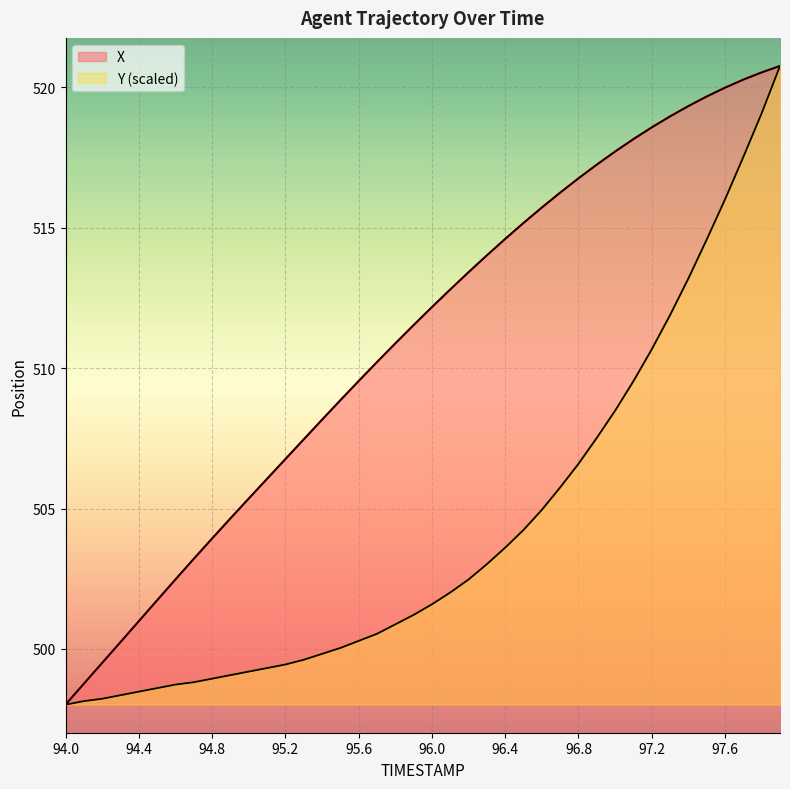

Between 94.9 and 94.2, which is larger?

94.9